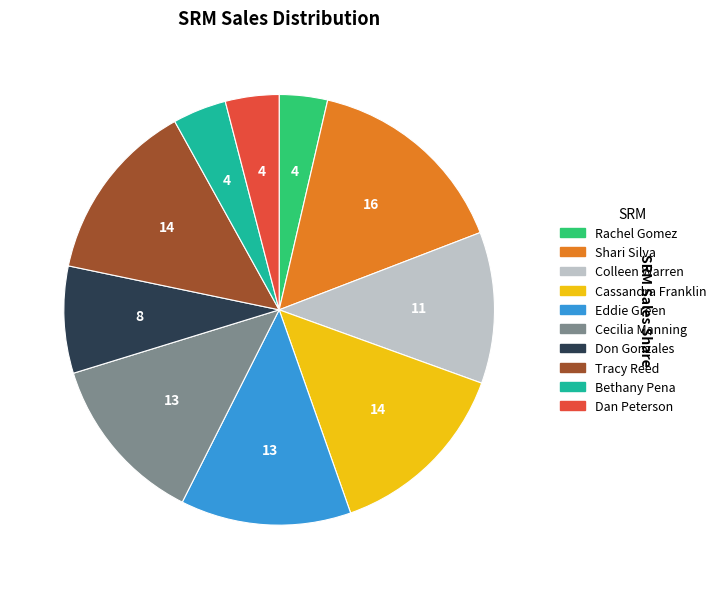

Do Tracy Reed and Eddie Green together represent more than half of the pie?

No